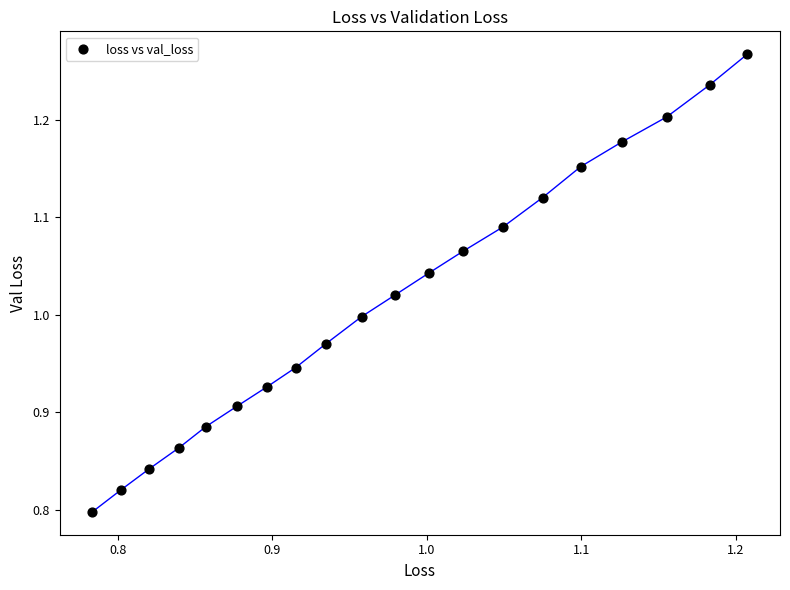

What is the range of X values (max minus min)?

0.4